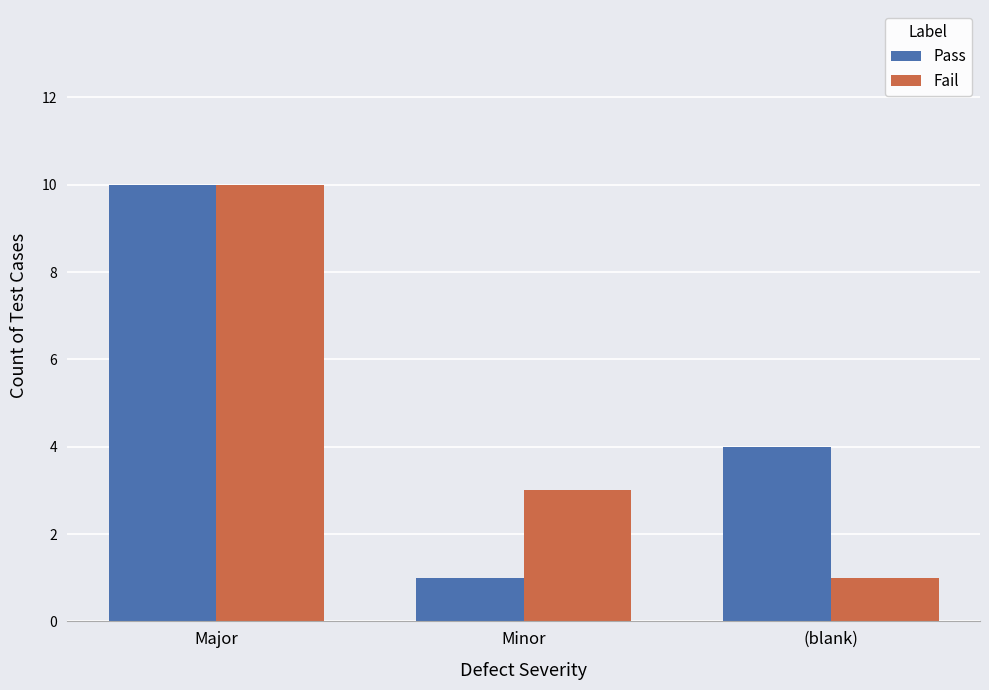

List the labels in order of Fail value, smallest first.

(blank), Minor, Major